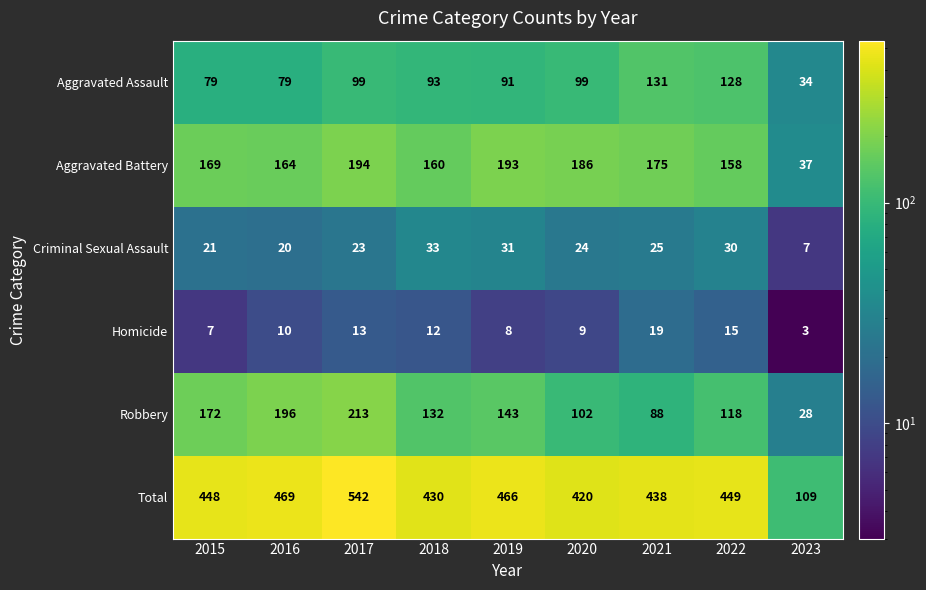

What value does the Homicide series have at 2015?

7